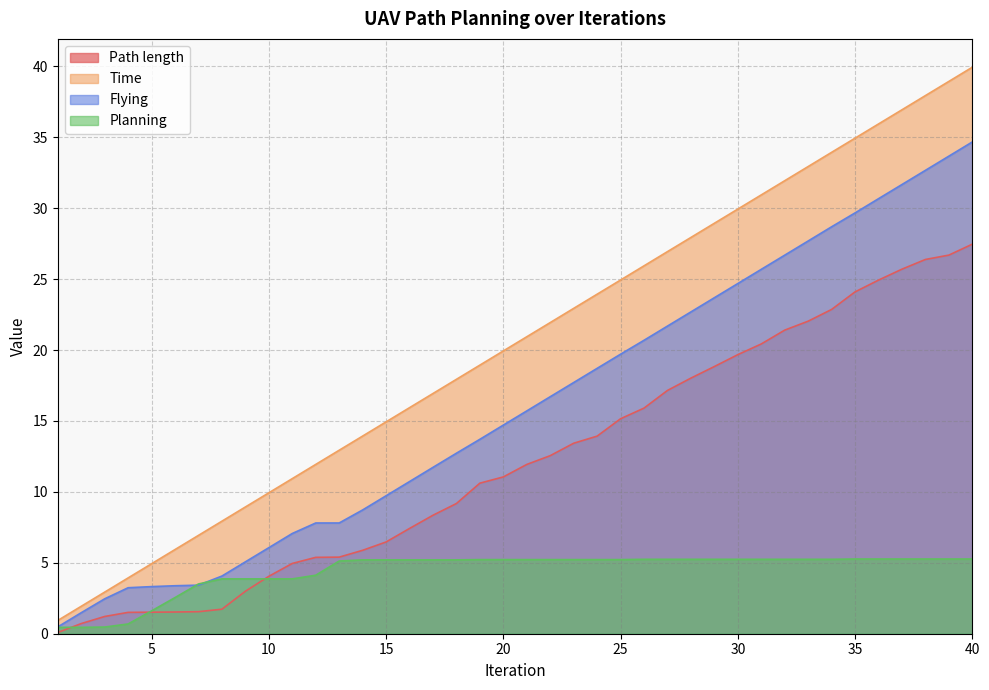

At how many categories does at least one series exceed 28?

12